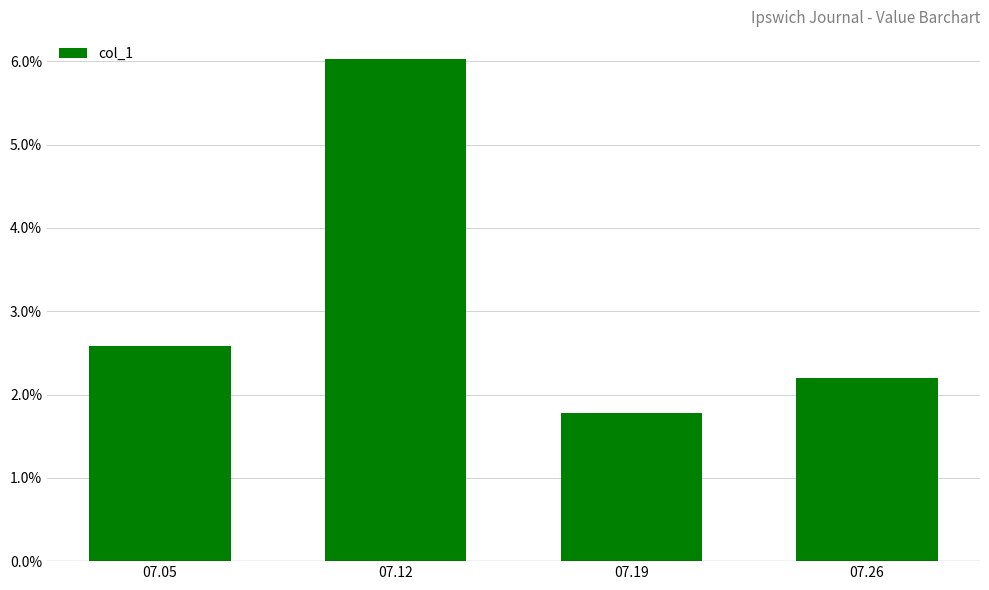

Reading right to left, transcribe all the data shown in this chart.

0.0	0.0	0.1	0.0